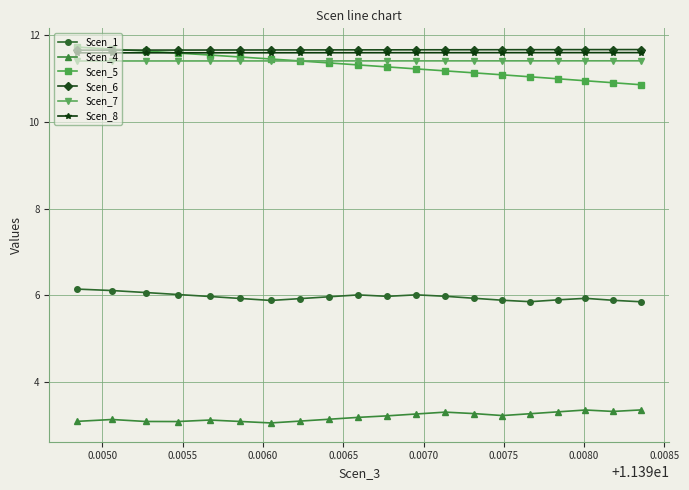

True or false: Scen_8 and Scen_4 cross at least once.

False